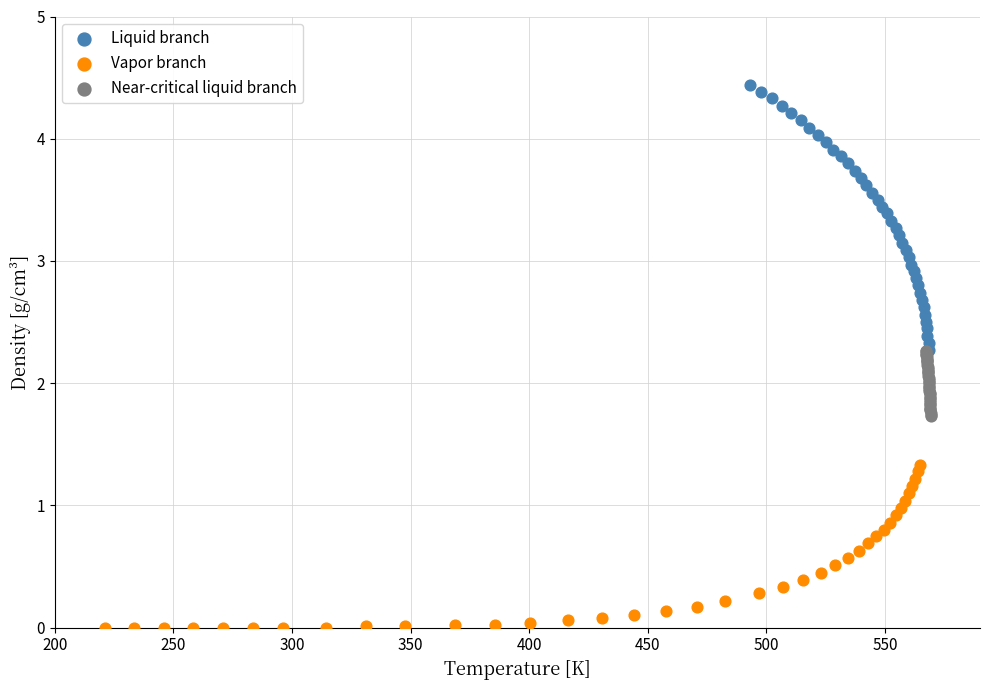

Which series has the widest spread of Y values?

Liquid branch